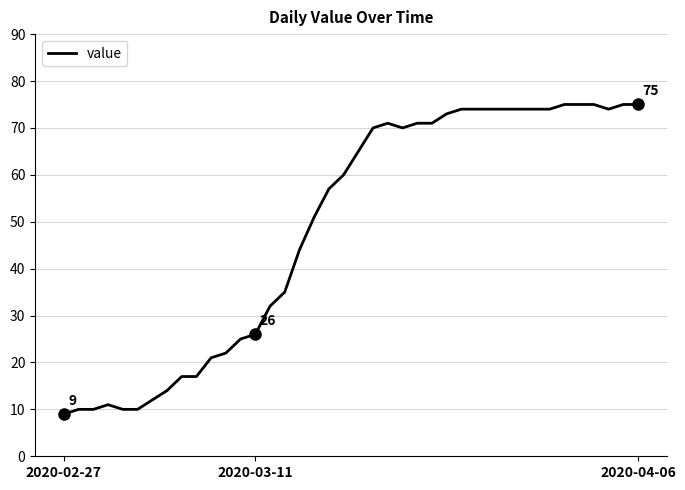

What is the smallest value displayed?

9